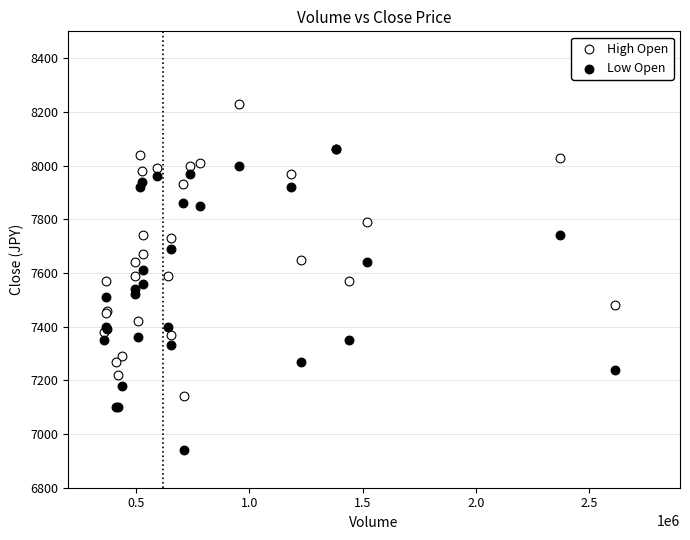

Which series reaches the maximum Y coordinate?

High Open